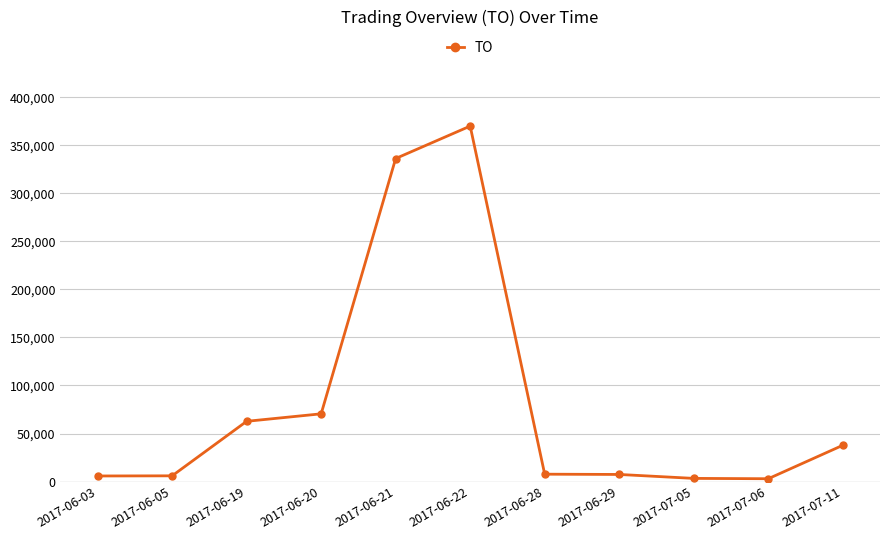

How many lines are shown in the chart?

1